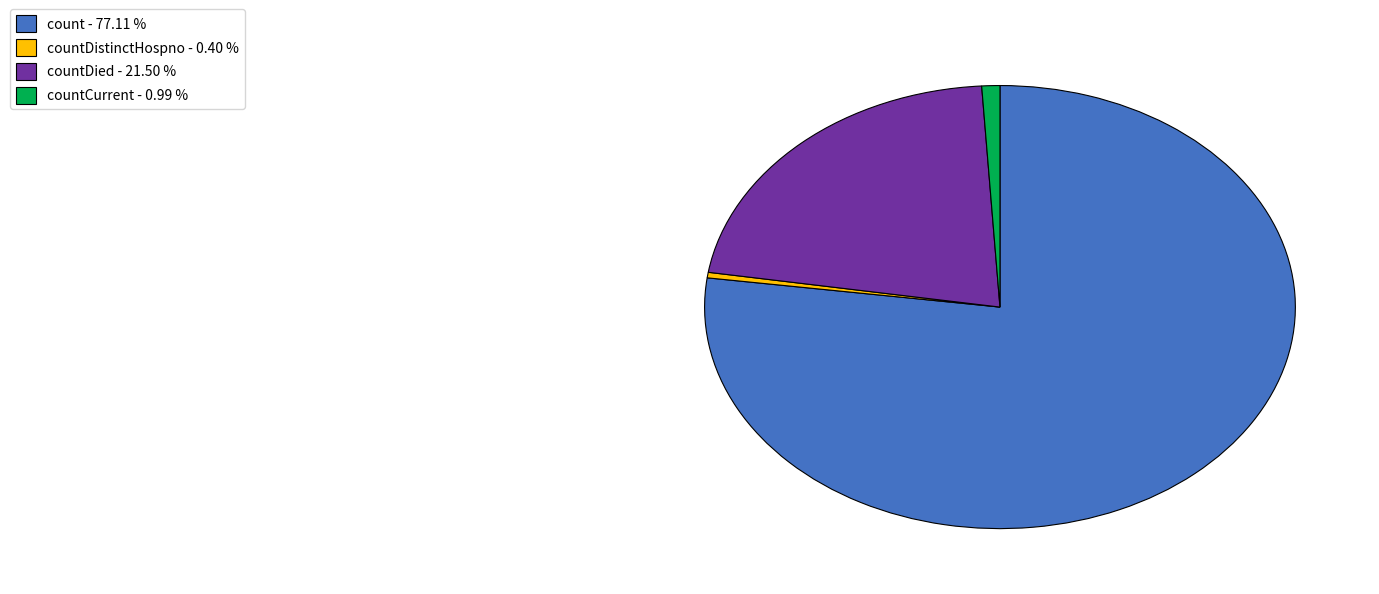

How many slices are in this pie chart?

4